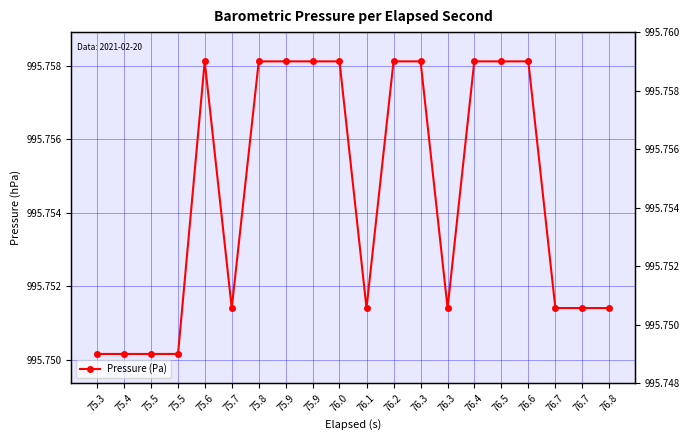

How many interior local valleys (lower than both neighbors) does the data have?

3